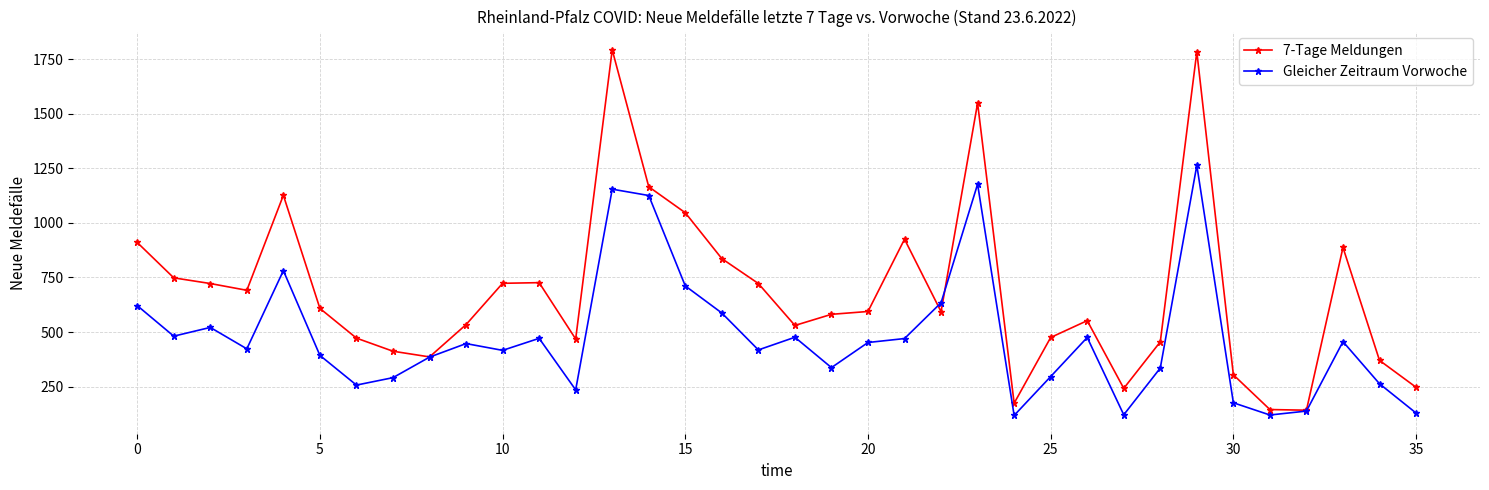

Which series has the largest total across all categories?

7-Tage Meldungen